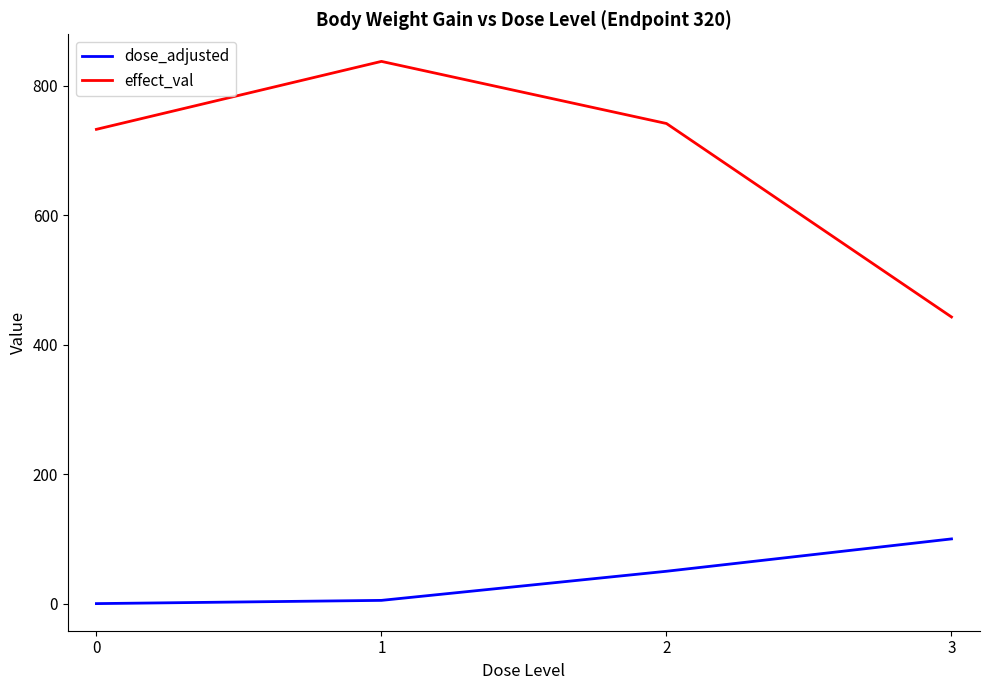

Reading left to right, transcribe all the data shown in this chart.

dose_adjusted: 0=0	1=5	2=50	3=100
effect_val: 0=733	1=838	2=742	3=443